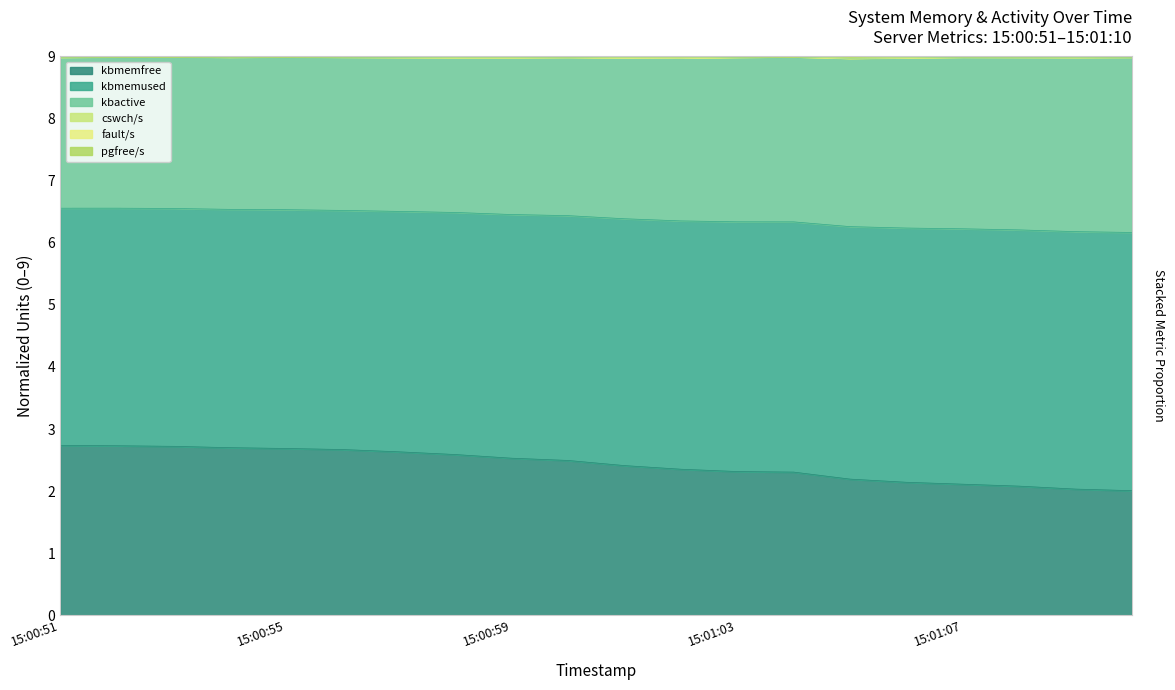

True or false: pgfree/s has a value of 3.7 at 15:00:54.

False